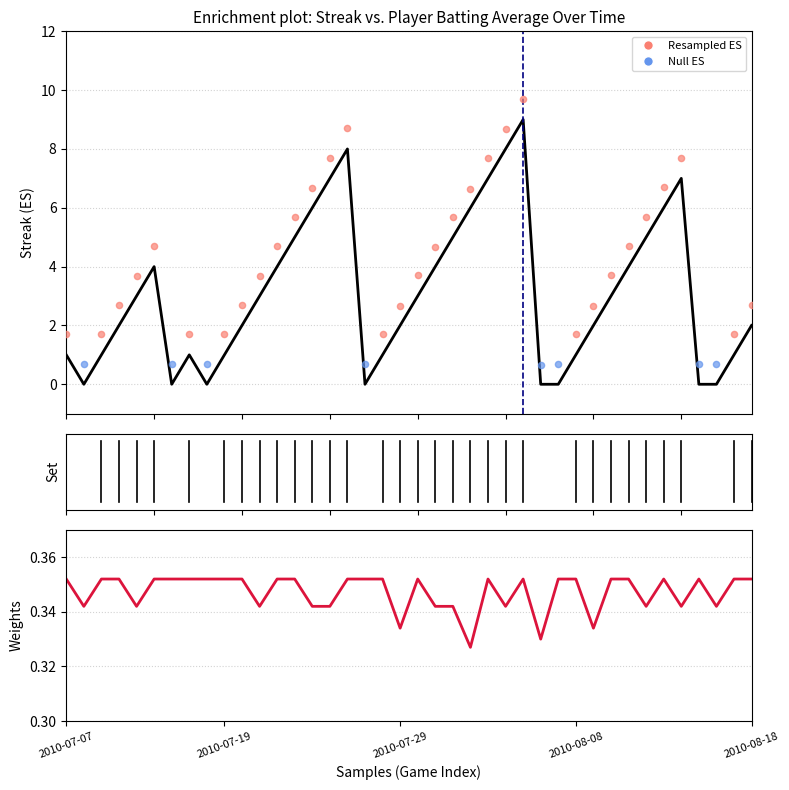

Which series has the largest Y range (max minus min)?

Streak